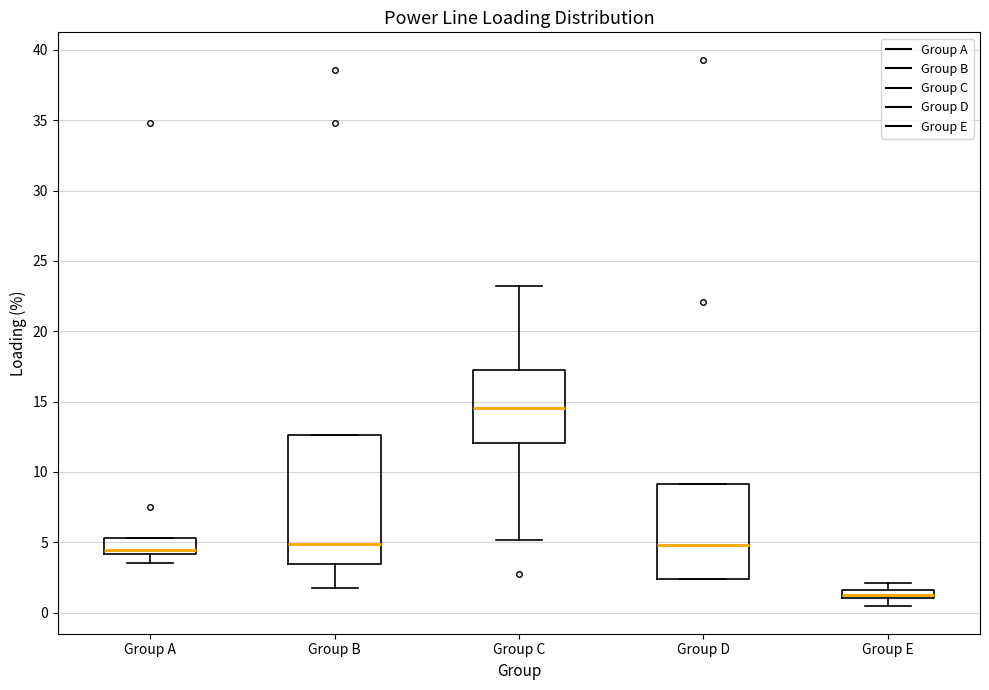

Which box has the lowest median line?

Group E